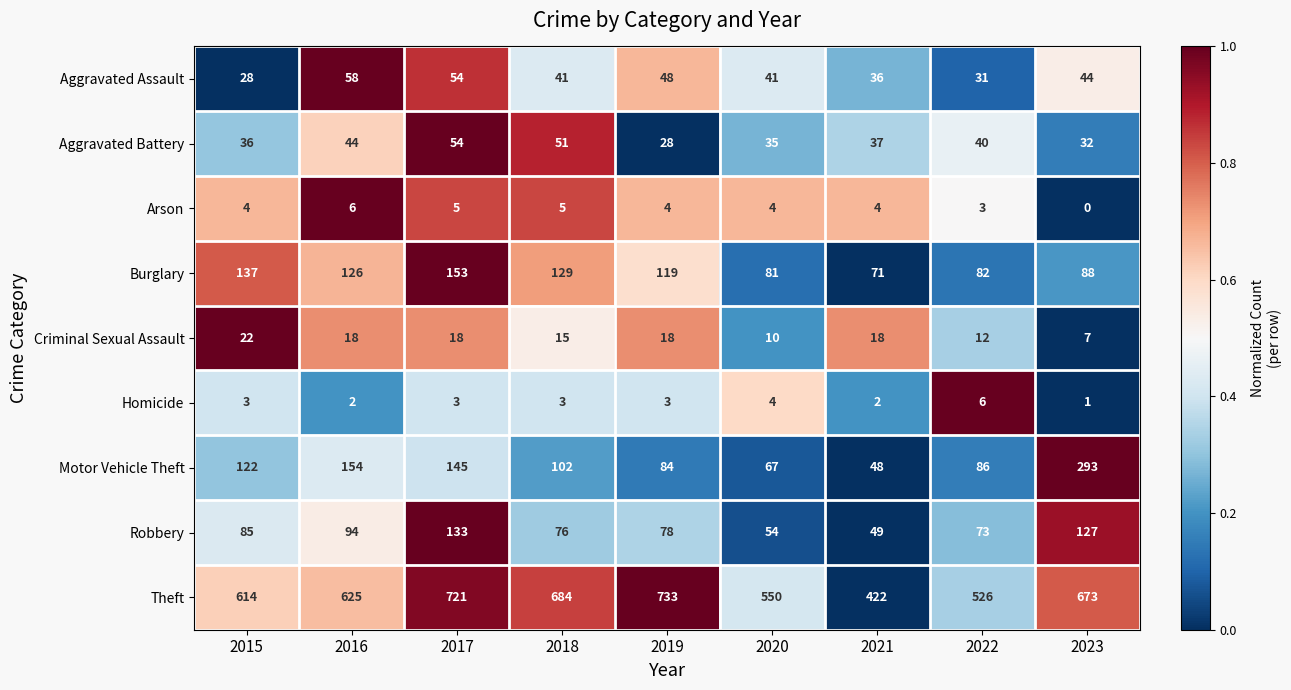

What is the difference between the maximum and second lowest values in the Homicide series?

4